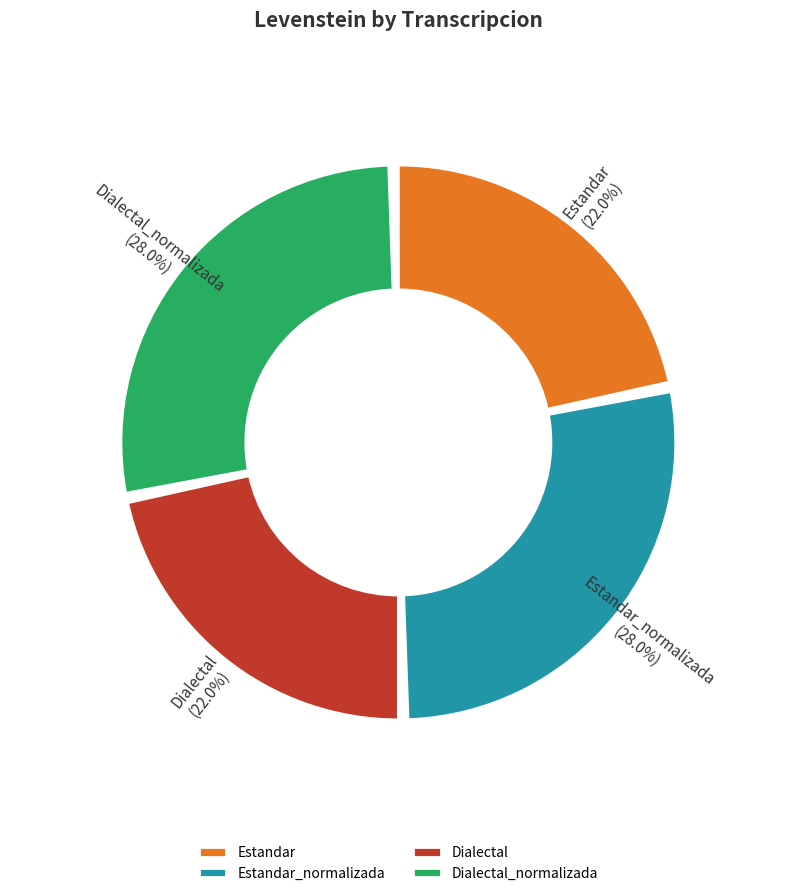

Rank the categories by value from lowest to highest.

Estandar, Dialectal, Estandar_normalizada, Dialectal_normalizada